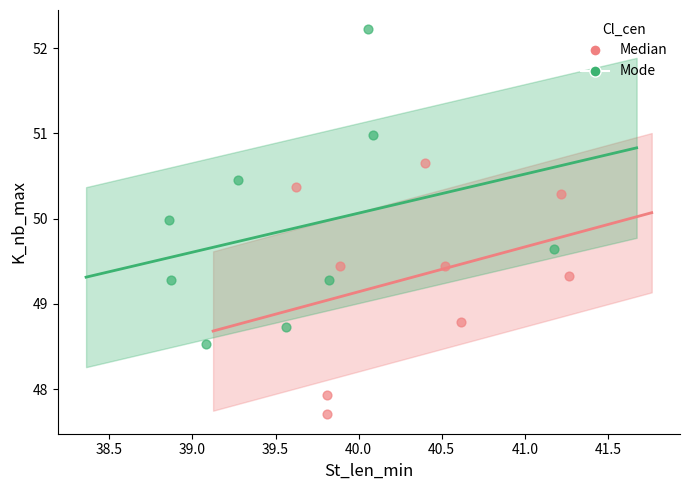

Which series has the largest Y range (max minus min)?

Mode